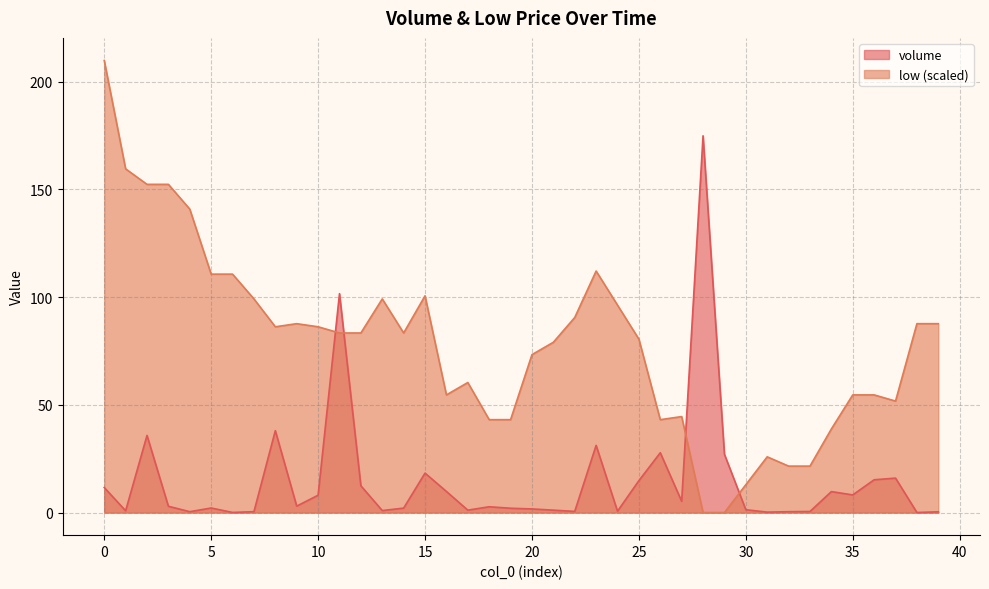

At which label is low closest to 104?

15